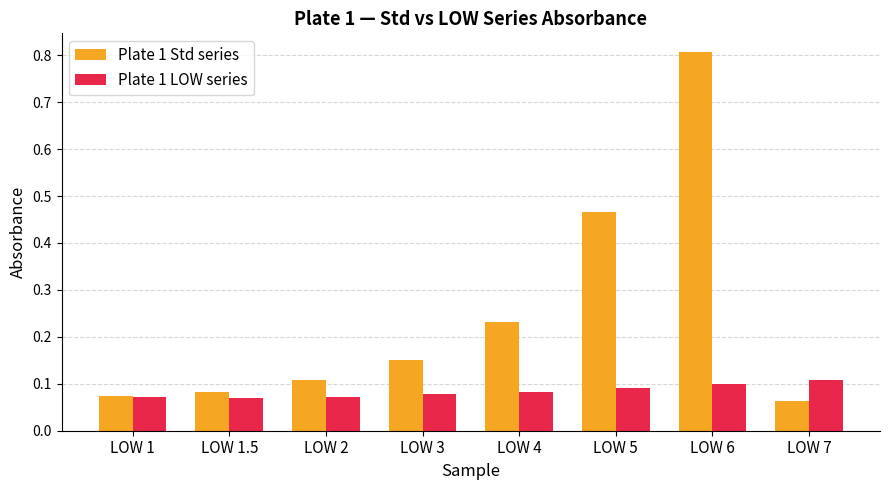

Where is Plate 1 Std series nearest to the value 0?

LOW 7